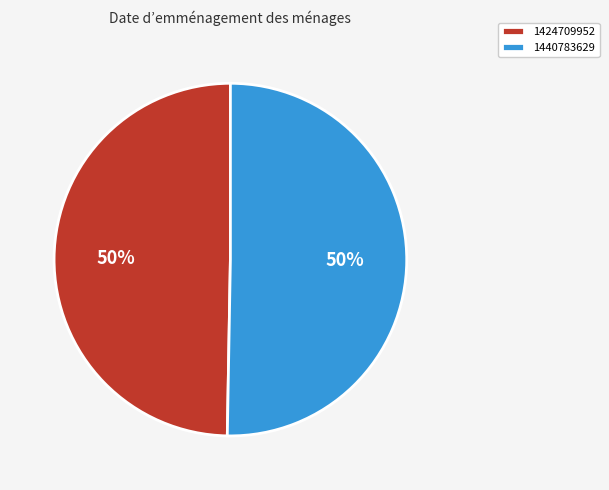

What is the majority slice?

1440783629